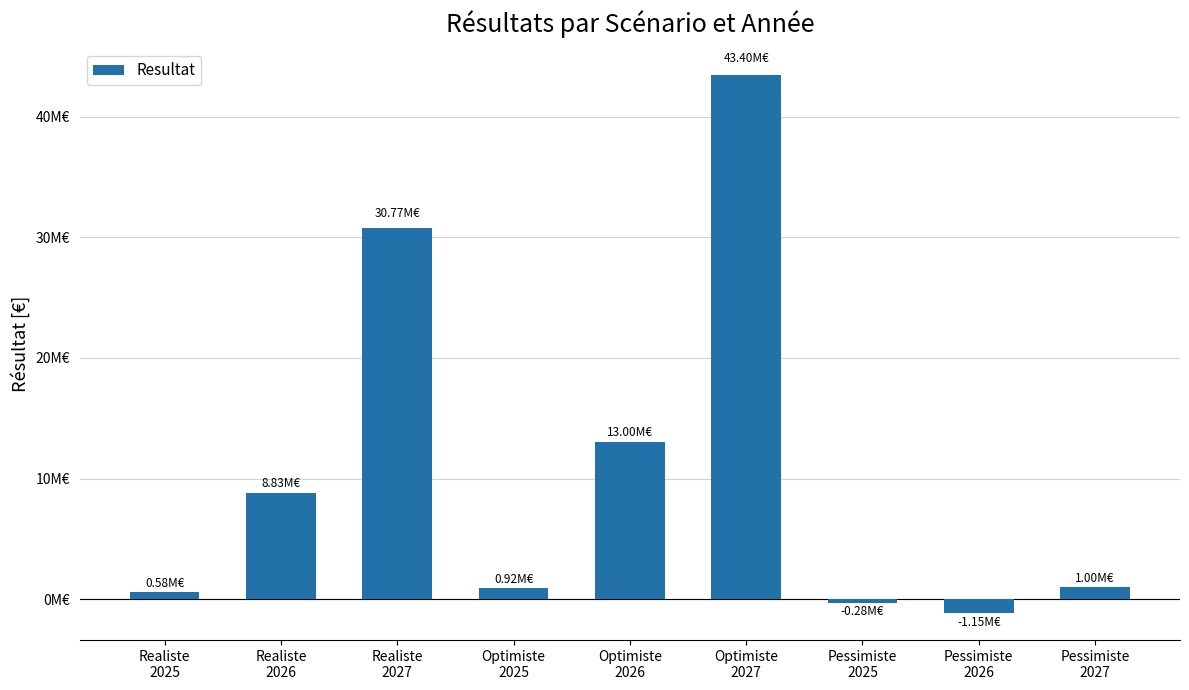

What is the sum of all values?

97053809.7